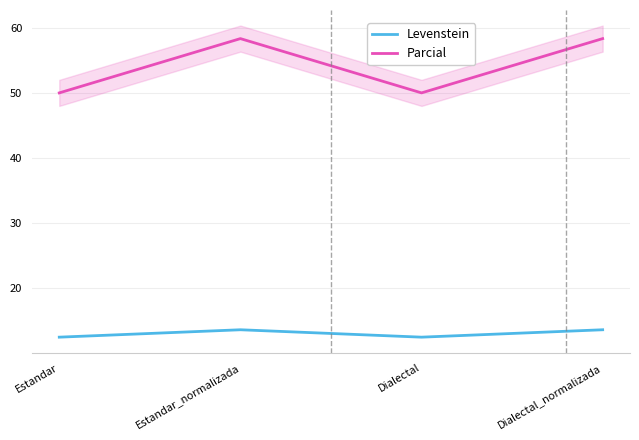

How many lines are shown in the chart?

2